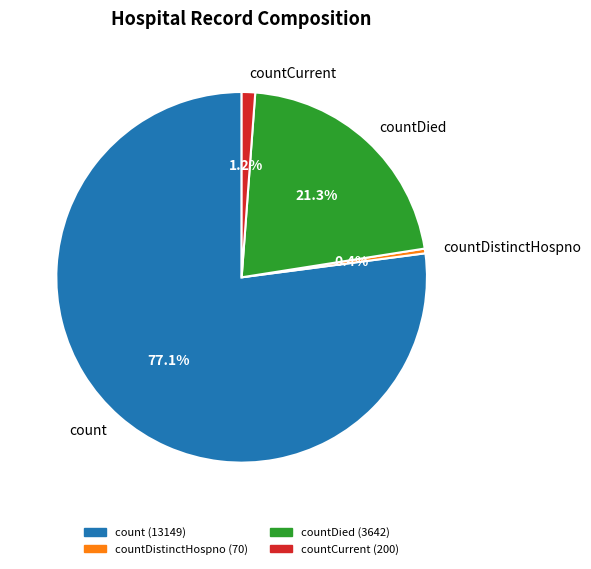

To the nearest percent, what is the difference between the largest and smallest slice percentages?

77%